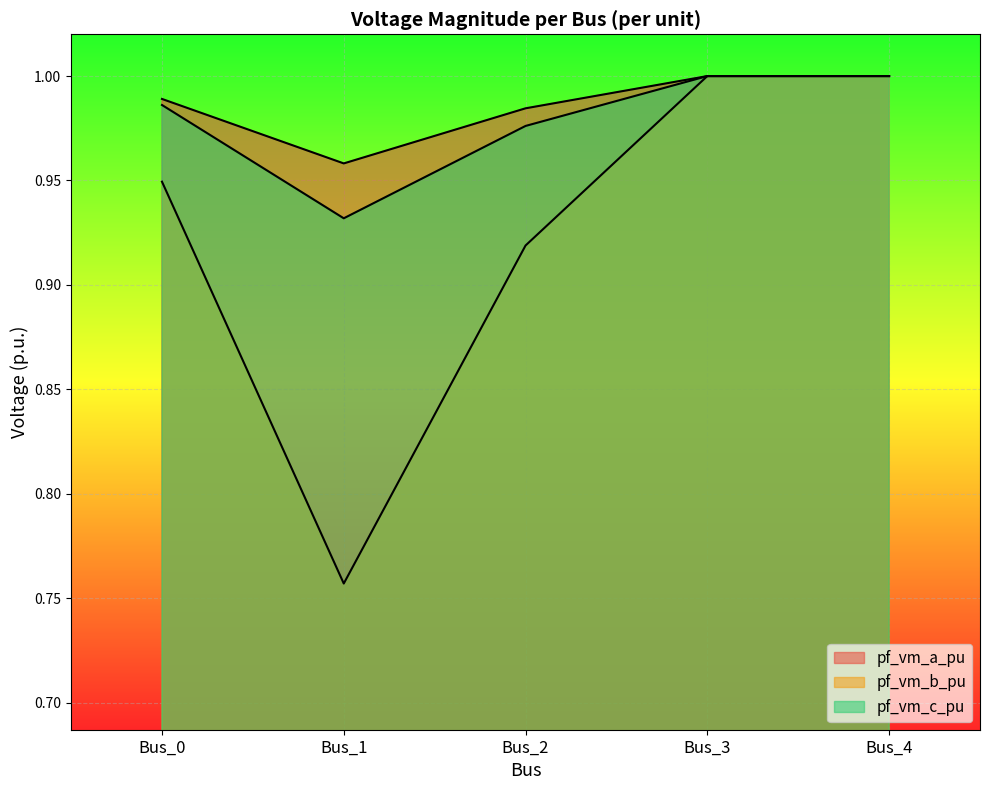

Which series has the largest total across all categories?

pf_vm_a_pu